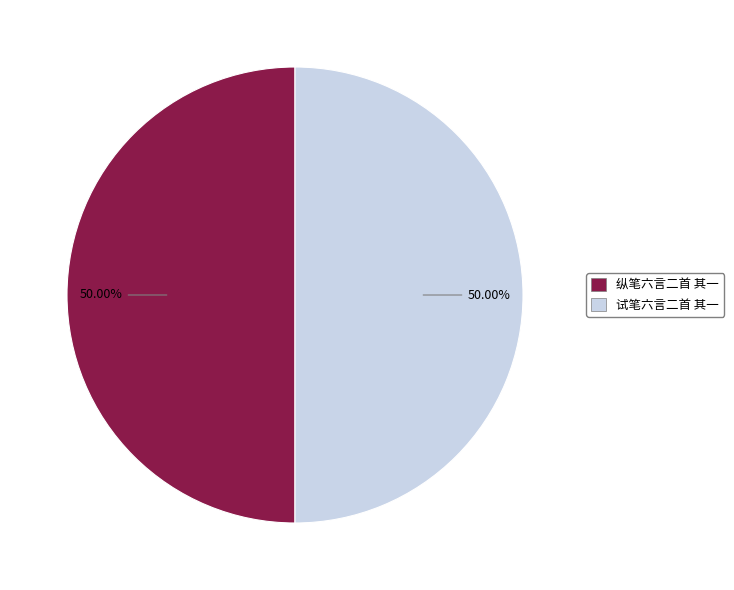

To the nearest percent, what percentage of the pie is 试笔六言二首 其一?

50%